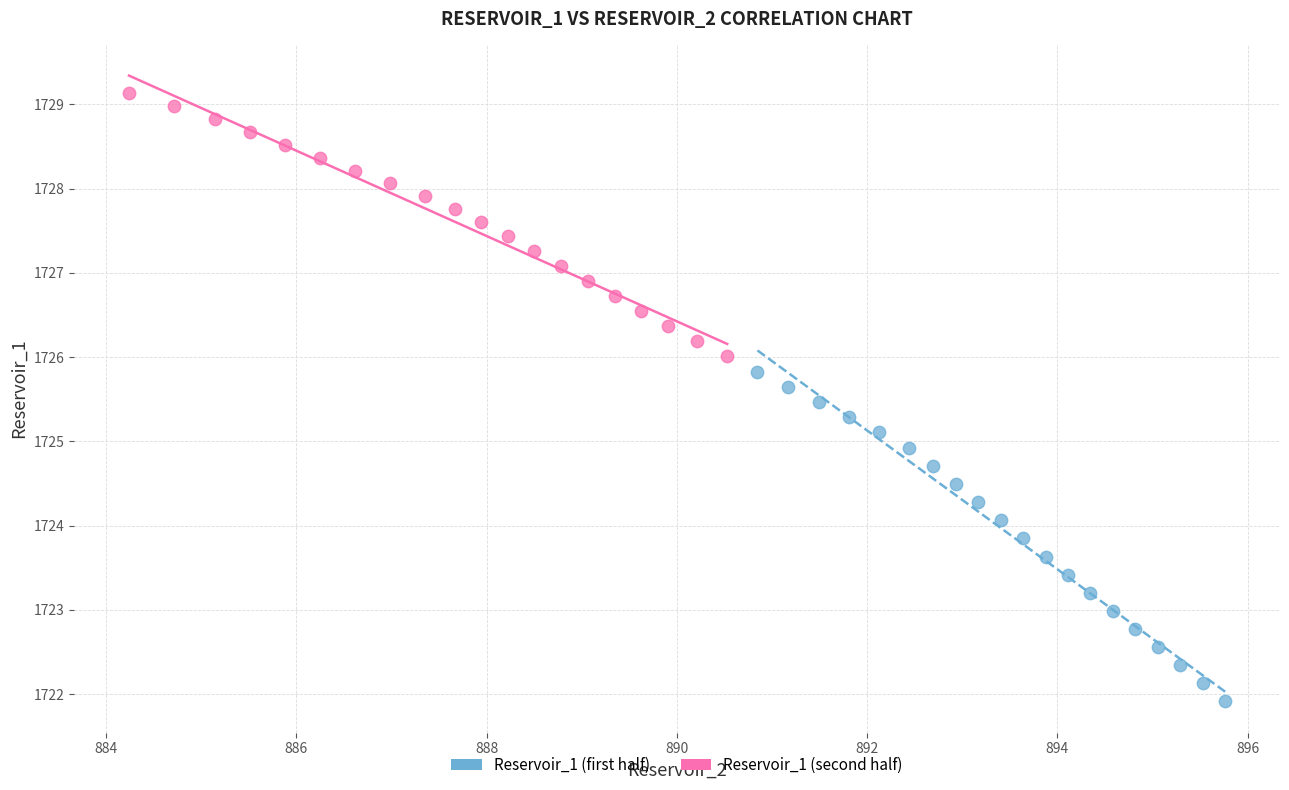

Which series has the widest spread of Y values?

Reservoir_1 (first half)